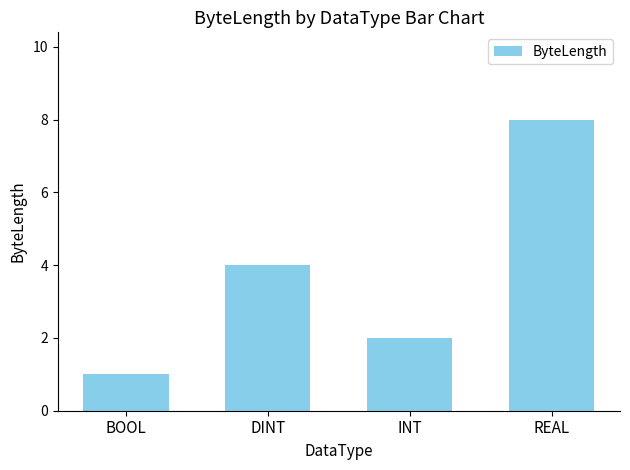

At which category does the chart reach its minimum across all series?

BOOL